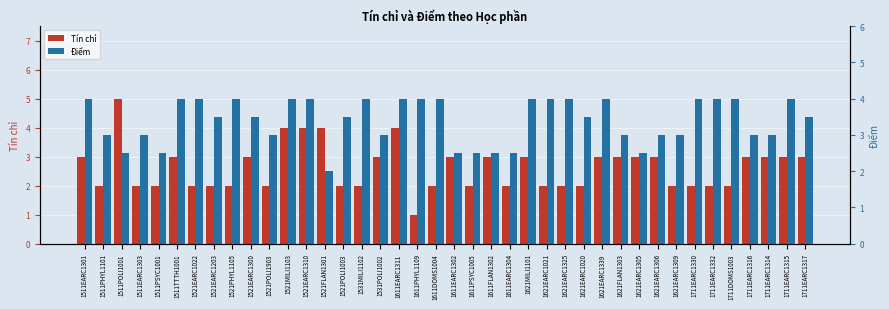

Rank the categories by Tín chỉ value from lowest to highest.

1611PHYL1109, 1511PHYL1101, 1511EARC1303, 1511PSYC1001, 1521EARC1022, 1521EARC1203, 1521PHYL1105, 1521POLI1903, 1521POLI1003, 1531MILI1102, 1611DOMS1004, 1611PSYC1005, 1611EARC1304, 1621EARC1021, 1621EARC1325, 1621EARC1020, 1621EARC1309, 1711EARC1330, 1711EARC1332, 1711DOMS1003, 1511EARC1301, 1511TTTH1001, 1521EARC1300, 1531POLI1002, 1611EARC1302, 1611FLAN1302, 1621MILI1101, 1621EARC1339, 1621FLAN1303, 1621EARC1305, 1621EARC1306, 1711EARC1316, 1711EARC1314, 1711EARC1315, 1711EARC1317, 1521MILI1103, 1521EARC1310, 1521FLAN1301, 1611EARC1311, 1511POLI1001